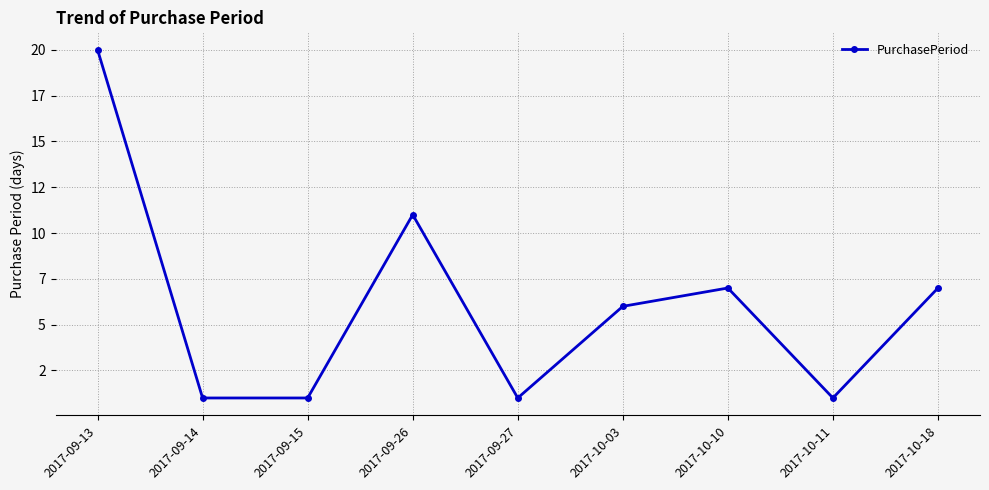

Does the chart have visible grid lines?

Yes